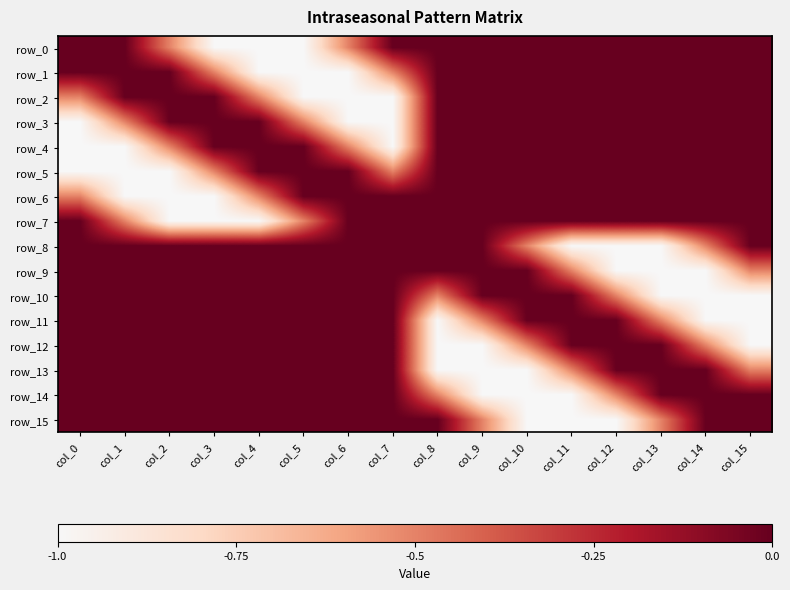

Rank the series at col_0 from highest to lowest value.

row_0, row_1, row_7, row_8, row_9, row_10, row_11, row_12, row_13, row_14, row_15, row_2, row_6, row_3, row_4, row_5